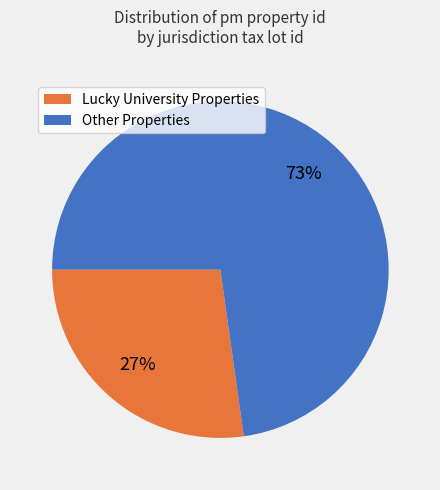

Count the number of slices in the pie.

2